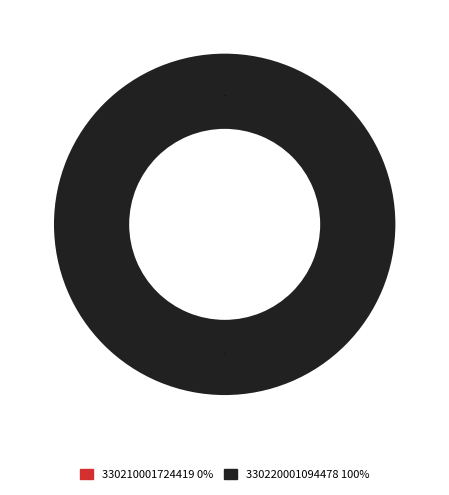

Count the number of slices in the pie.

2